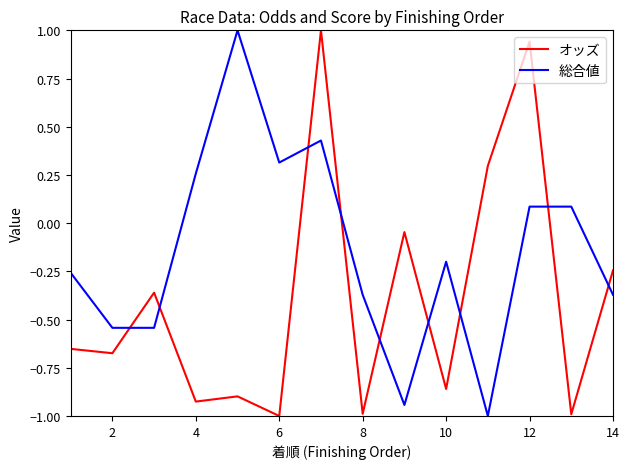

Rank the series by their average value, from lowest to highest.

オッズ, 総合値